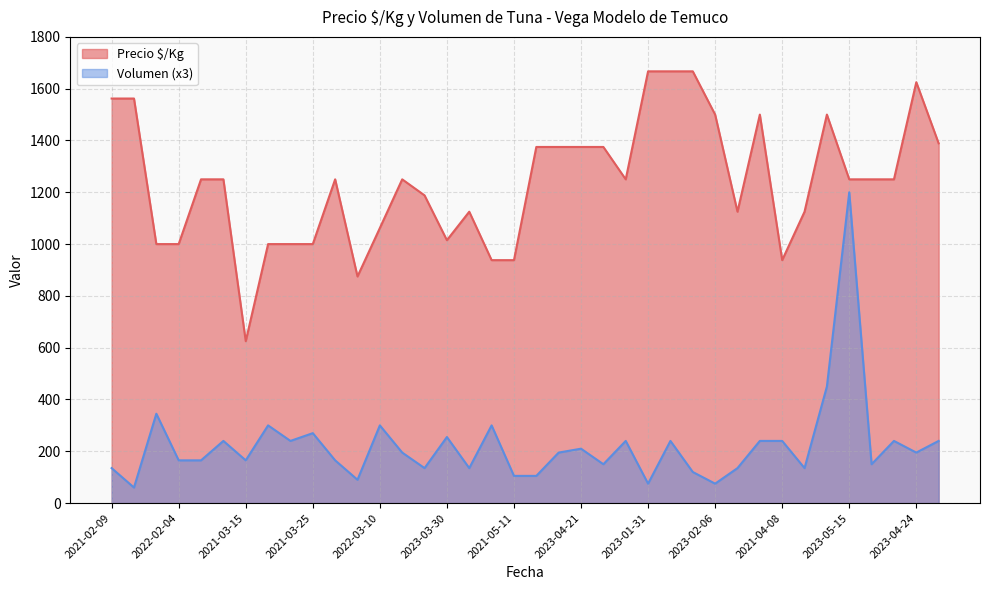

At which category is the sum across all series the highest?

2023-05-15